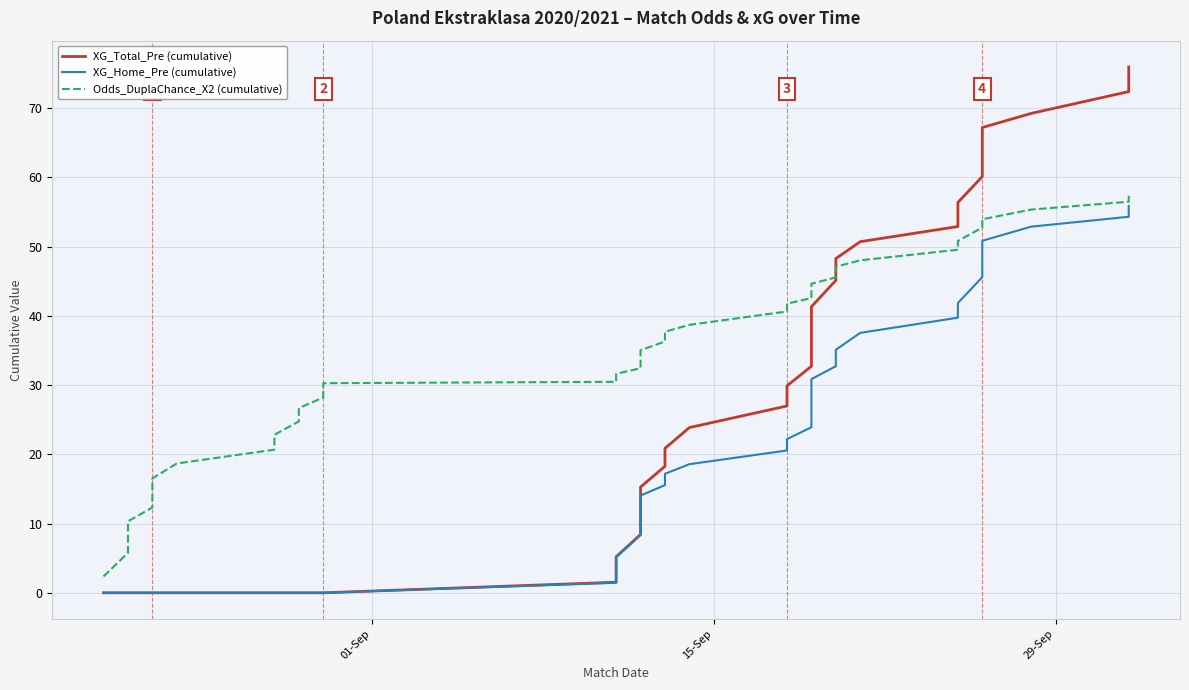

Is this an area chart (filled region under the line)?

No